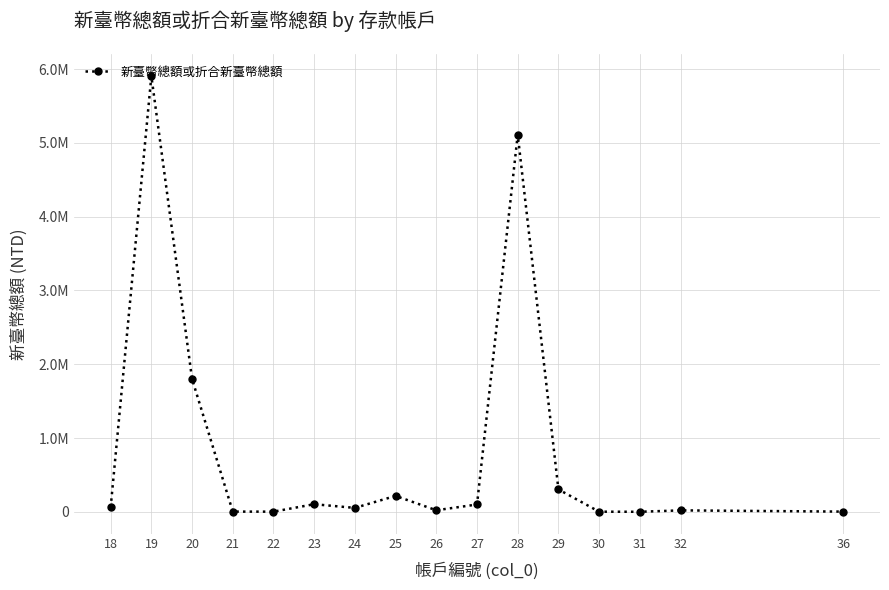

Is this an area chart (filled region under the line)?

No